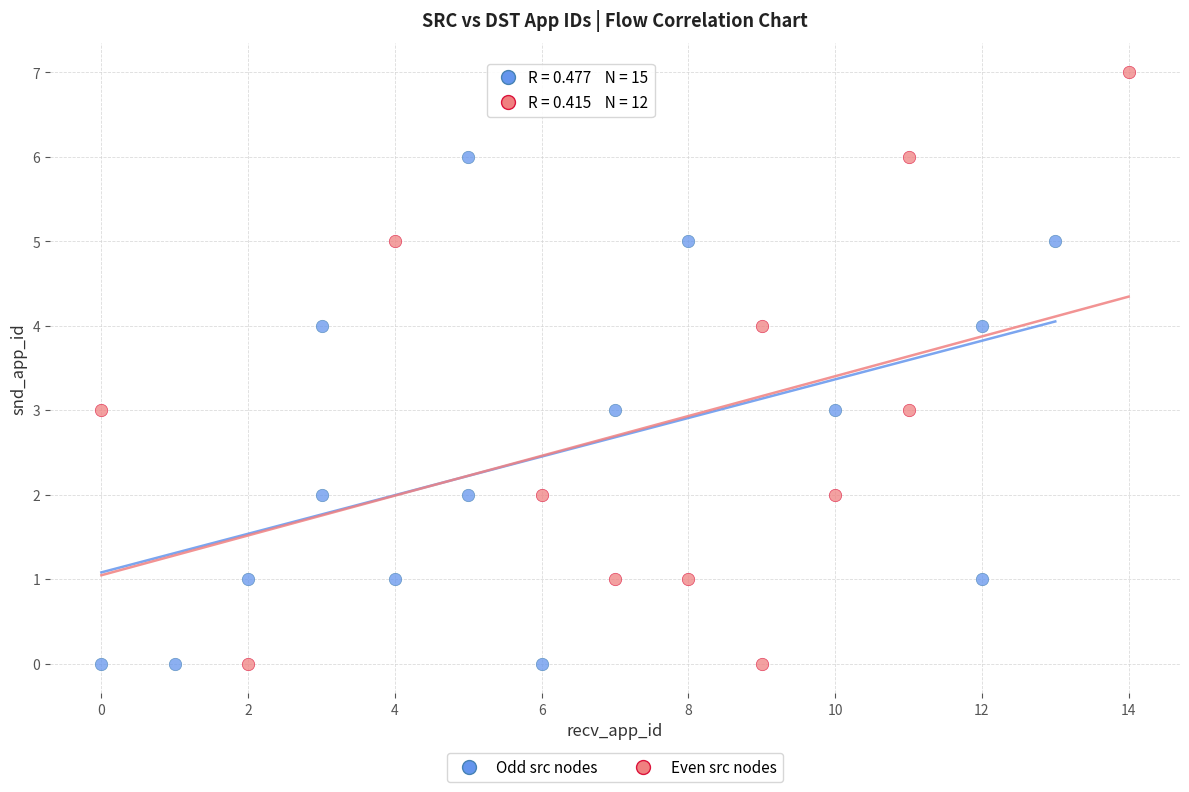

What are all the series names shown in the legend?

Odd src nodes, Even src nodes